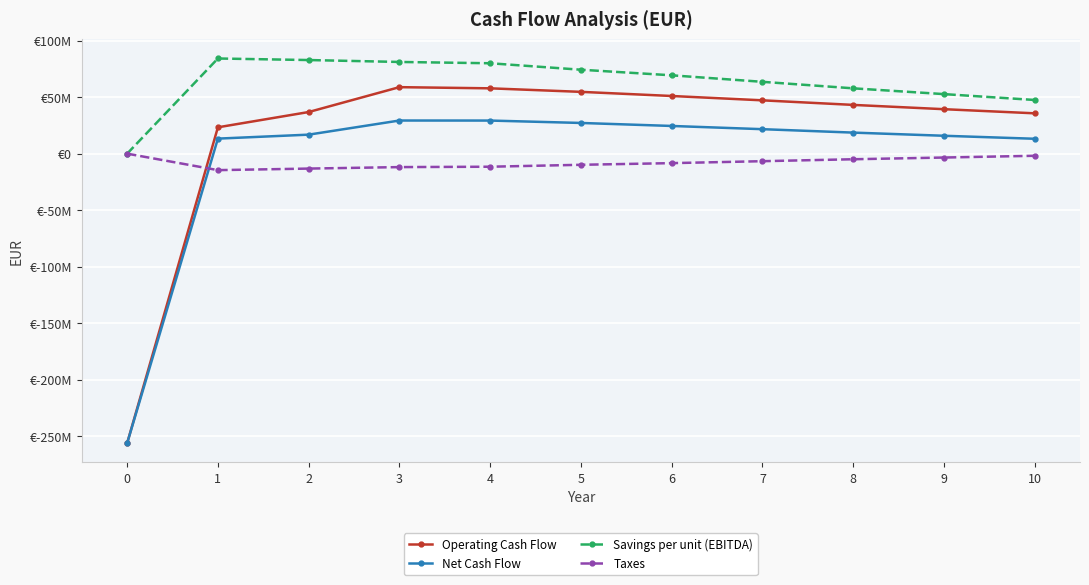

Is this an area chart (filled region under the line)?

No